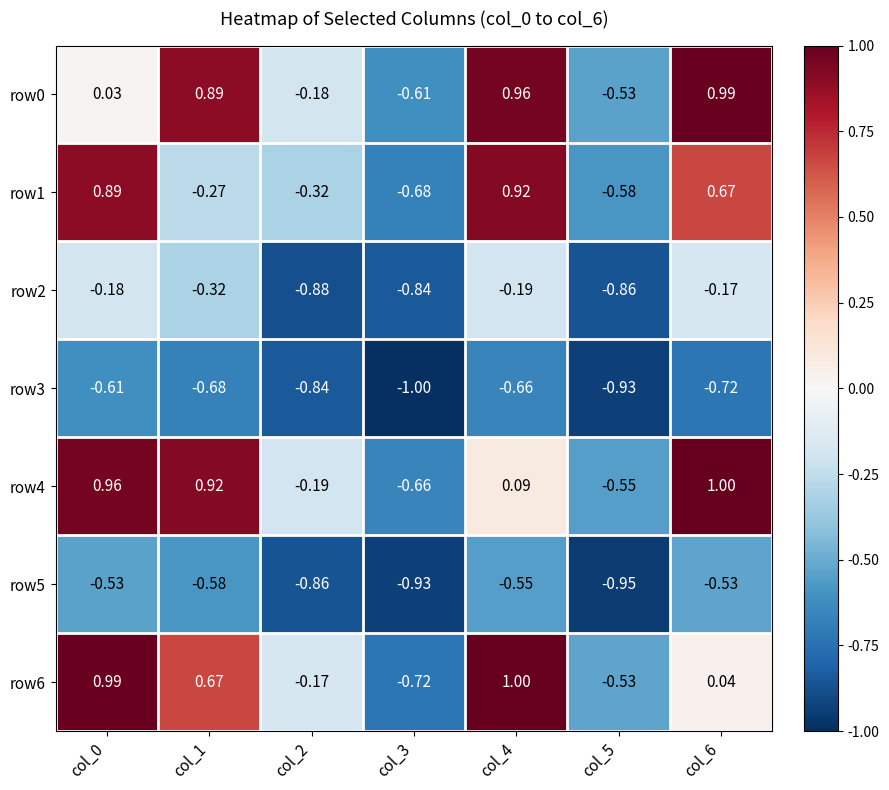

Which series has the widest spread of values?

row6